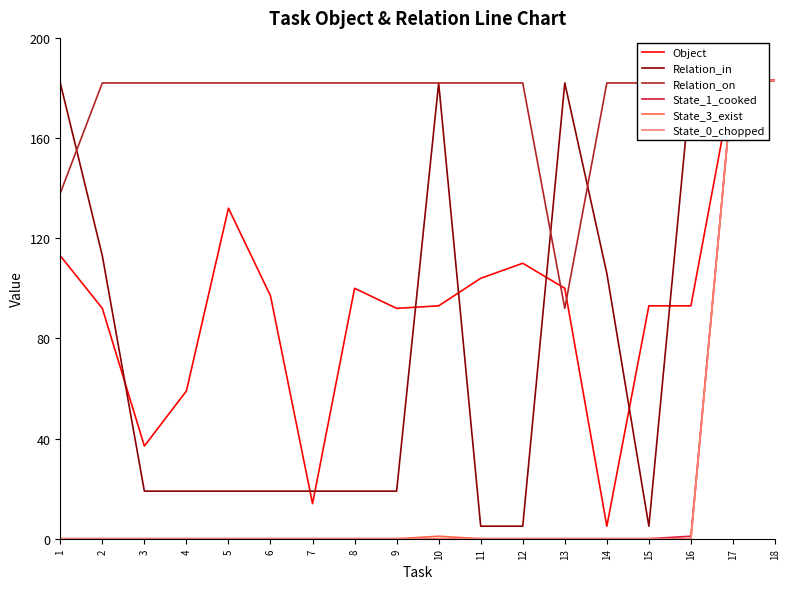

What is the total value across all series at 11?

291